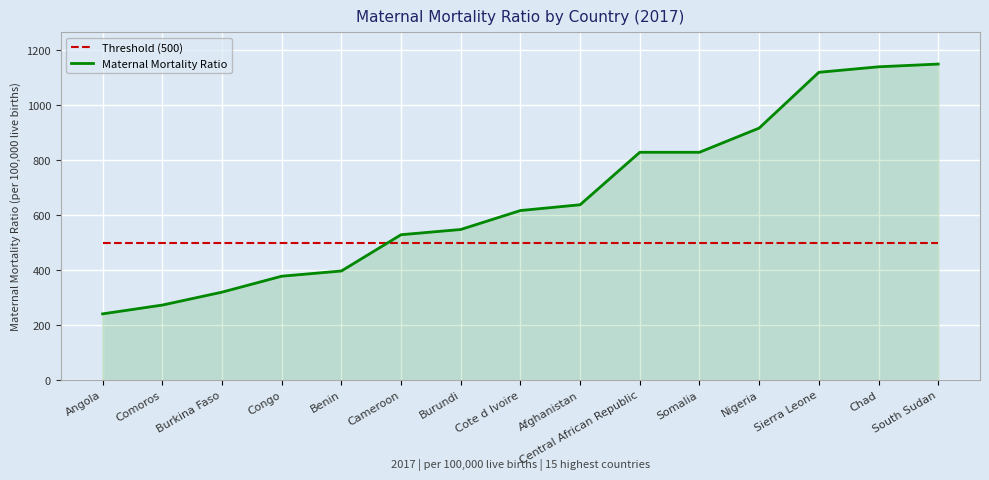

What are all the series names shown in the legend?

Threshold (500), Maternal Mortality Ratio